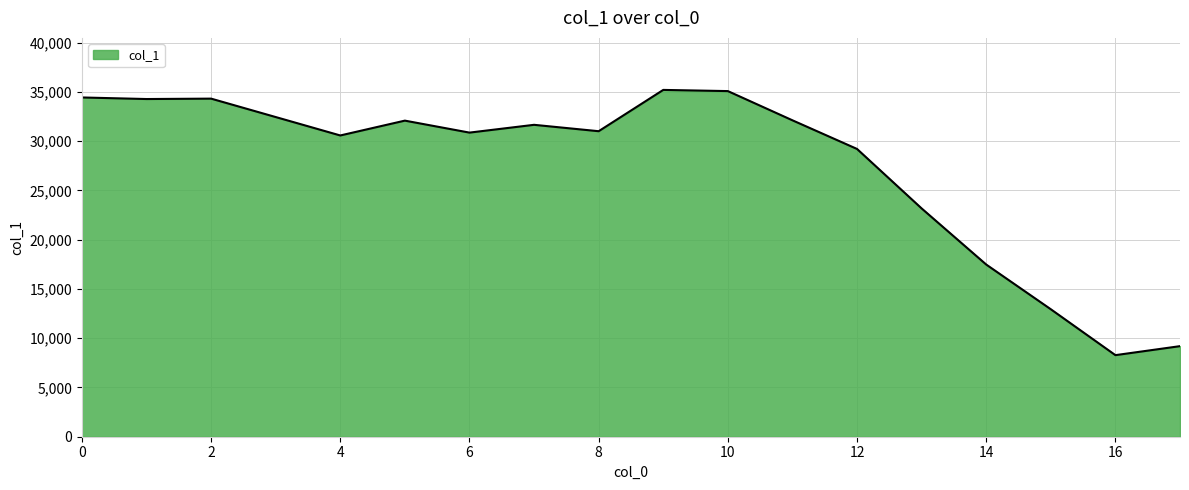

What is the greatest value displayed?

35202